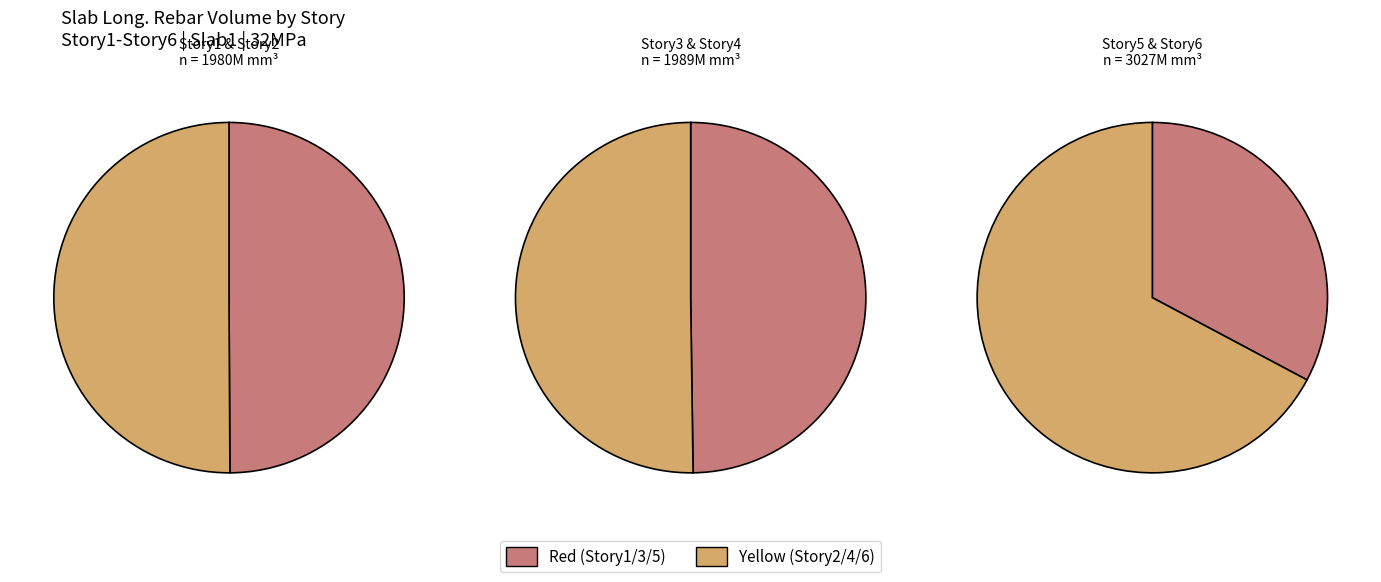

How many slices are in this pie chart?

6